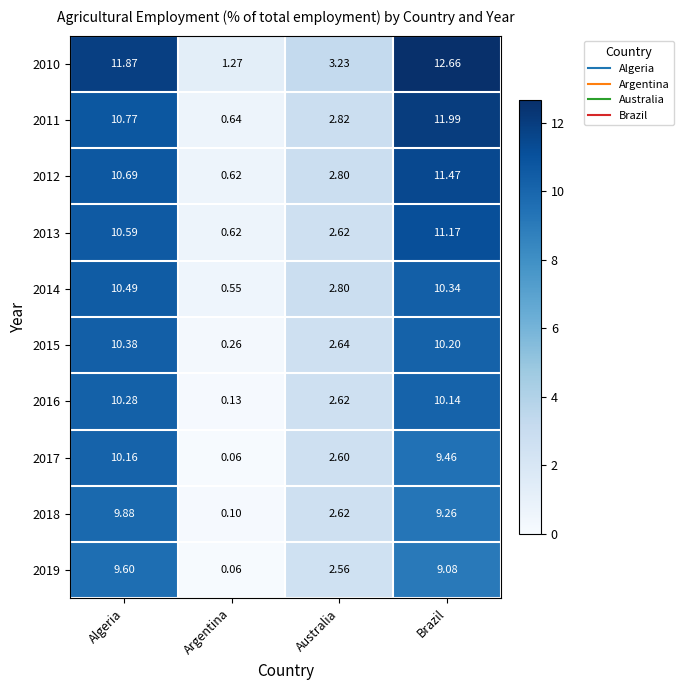

At which label does 2012 first exceed 10?

Algeria